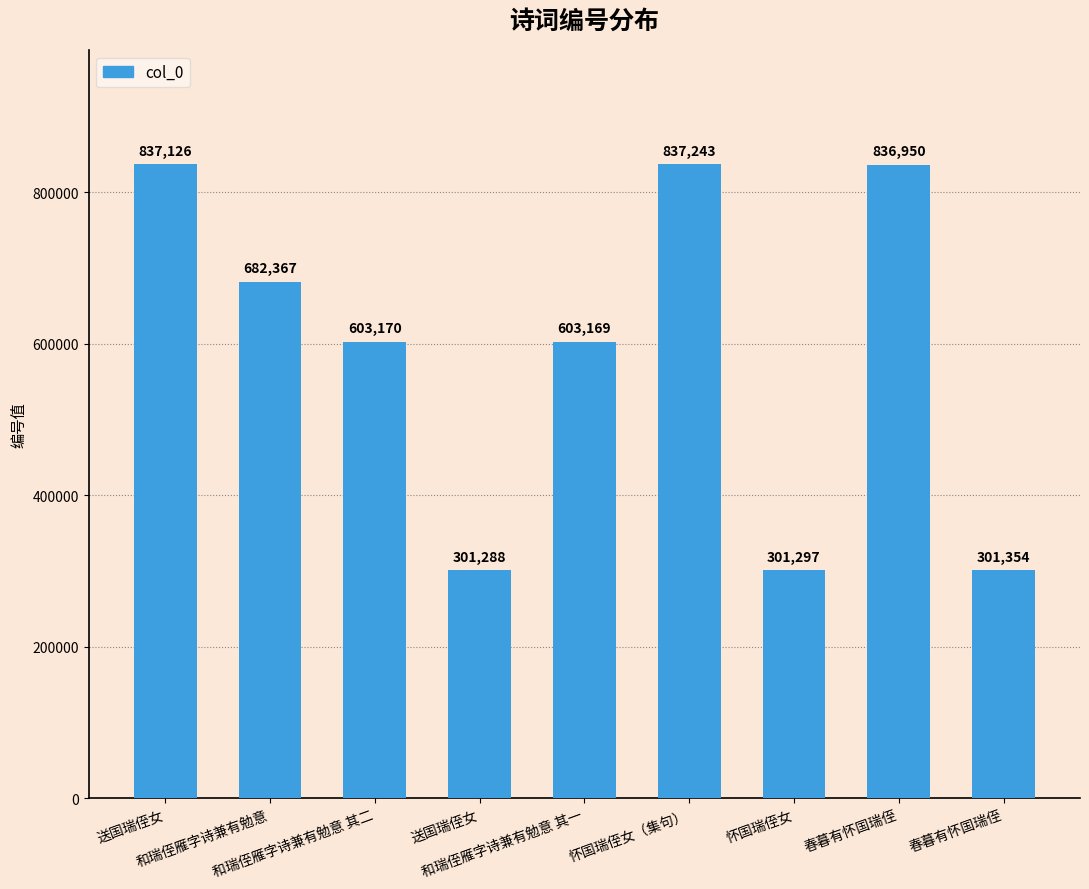

Rank the categories by value from lowest to highest.

送国瑞侄女, 怀国瑞侄女, 春暮有怀国瑞侄, 和瑞侄雁字诗兼有勉意 其一, 和瑞侄雁字诗兼有勉意 其二, 和瑞侄雁字诗兼有勉意, 春暮有怀国瑞侄, 送国瑞侄女, 怀国瑞侄女（集句）